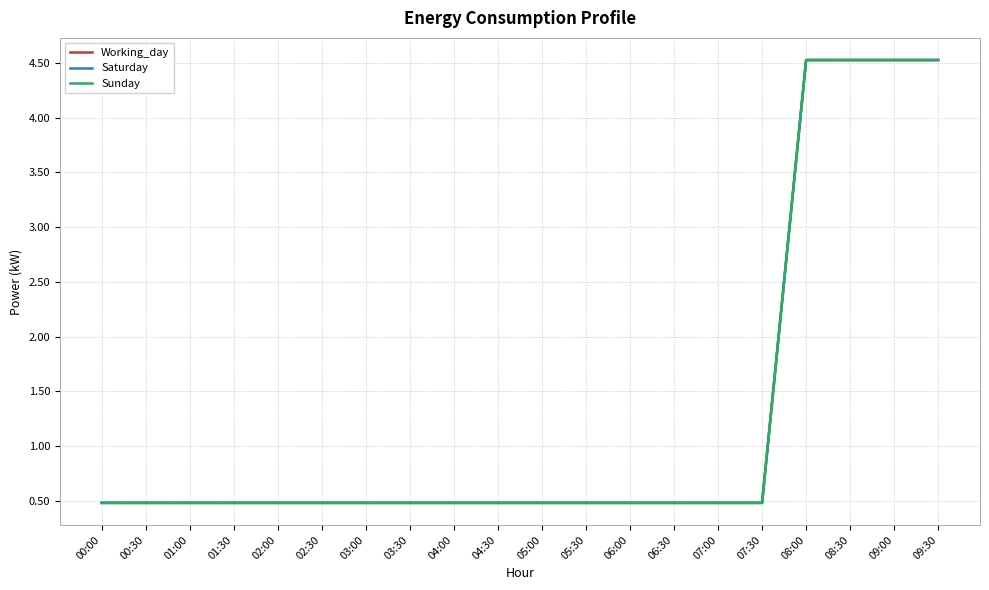

Which category has the highest value across all series?

08:00